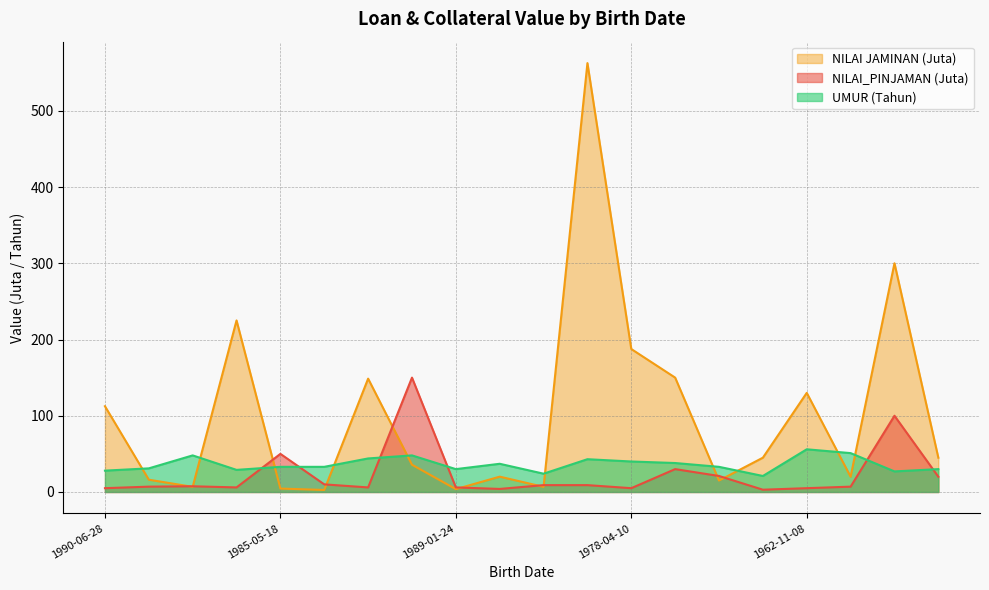

What is the highest value of the NILAI JAMINAN series?

562.5